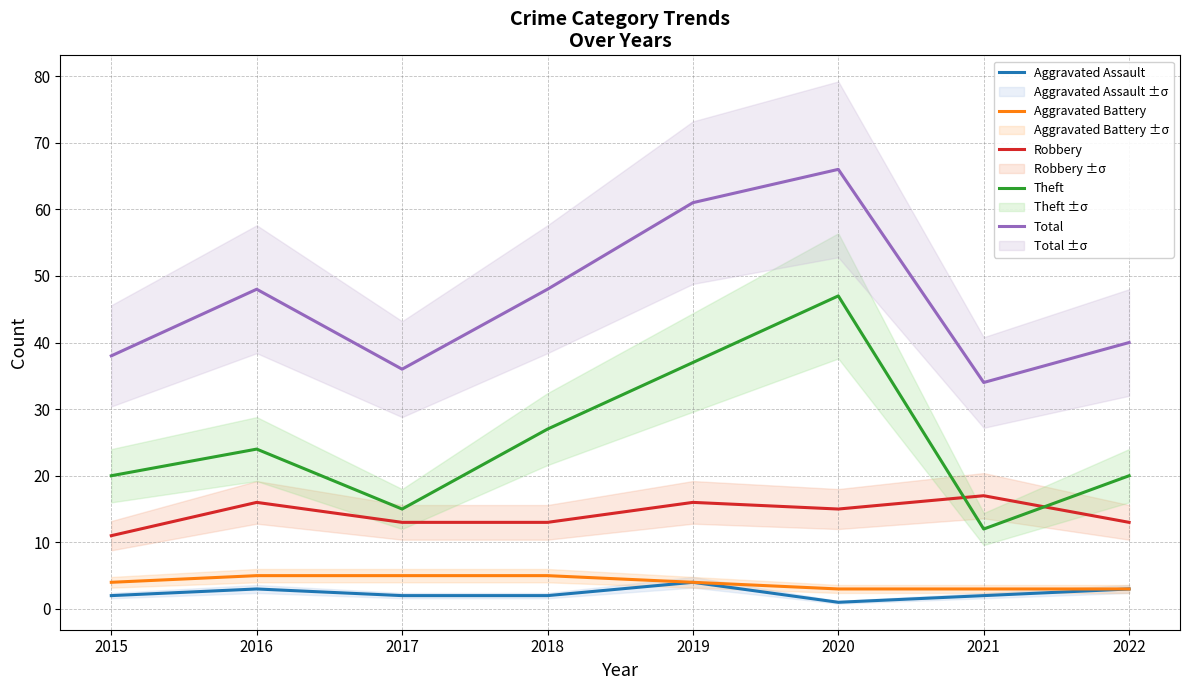

What is the total value across all series at 2021?

68